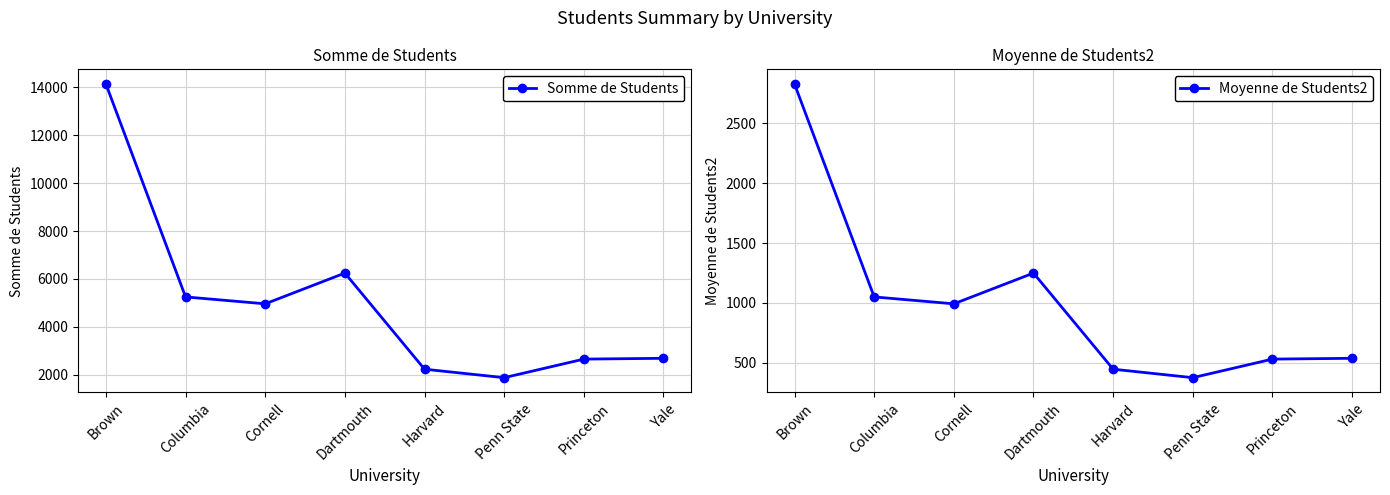

Between Dartmouth and Brown, which is larger?

Brown